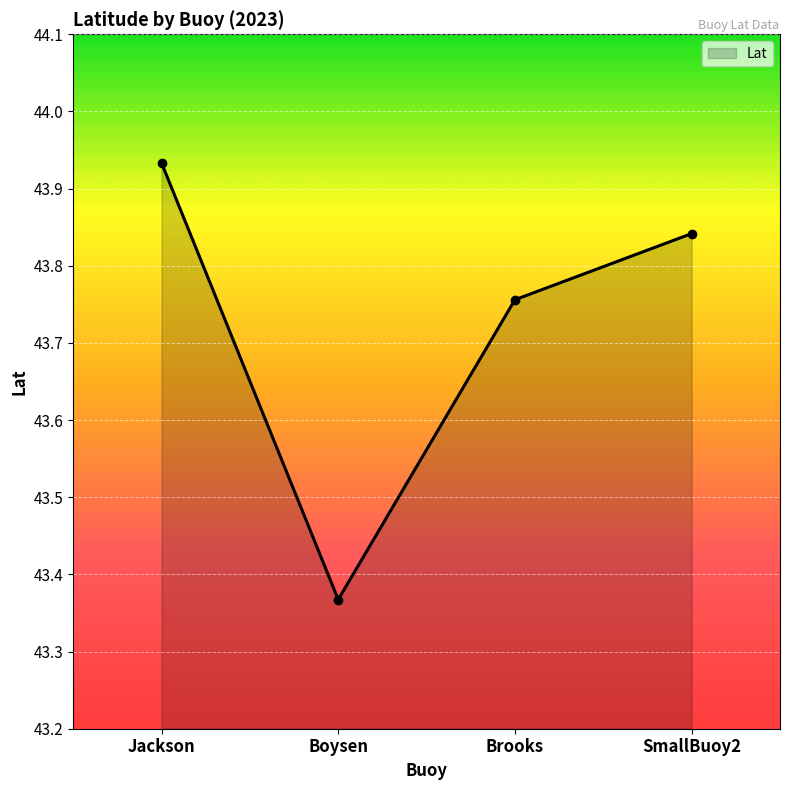

What is the label of the 3rd point from the right?

Boysen